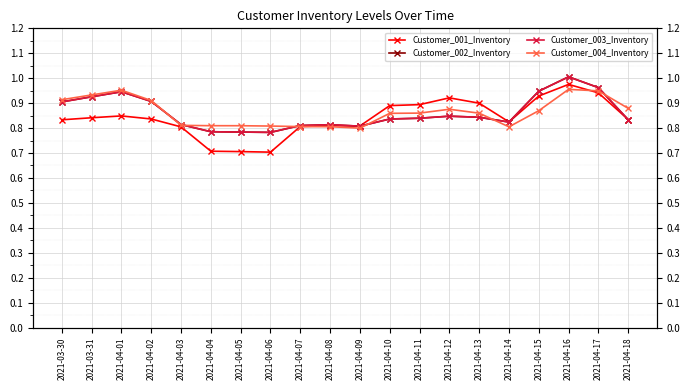

True or false: Customer_003_Inventory has a value of 1.4 at 2021-04-16.

False